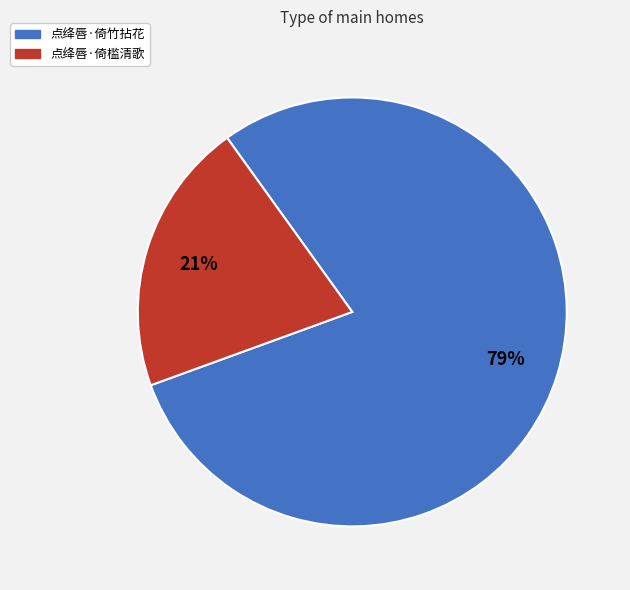

Which category has the biggest portion of the pie?

点绛唇·倚竹拈花